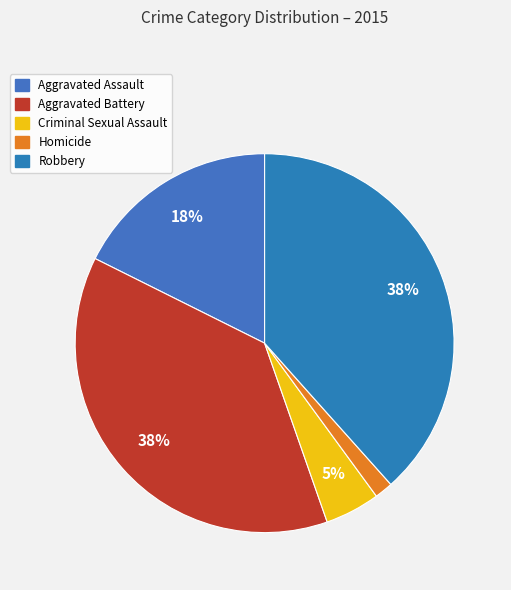

To the nearest percent, what portion does Aggravated Assault represent?

18%